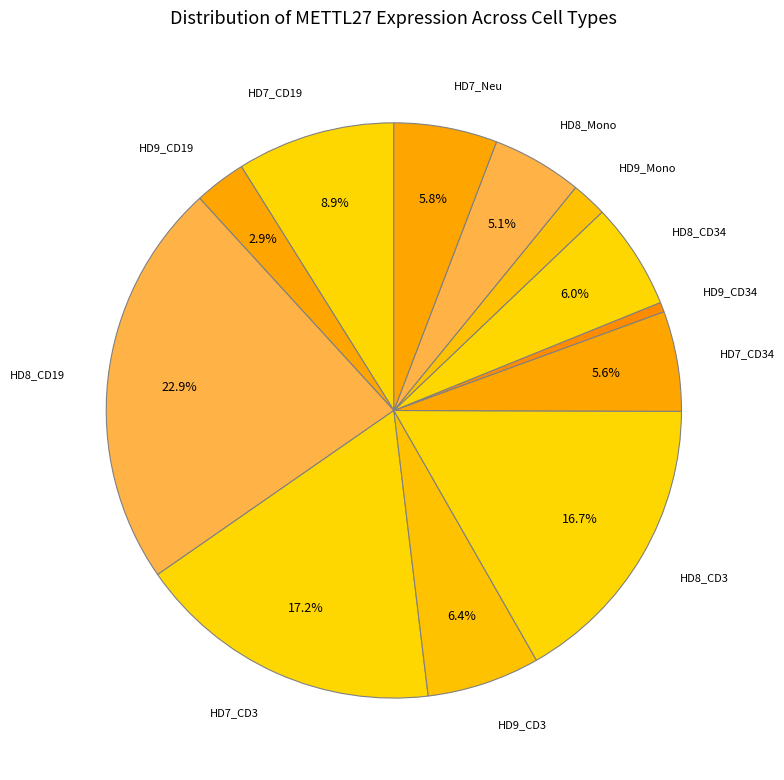

To the nearest percent, what is the combined percentage of HD9_CD19 and HD9_Mono?

5%